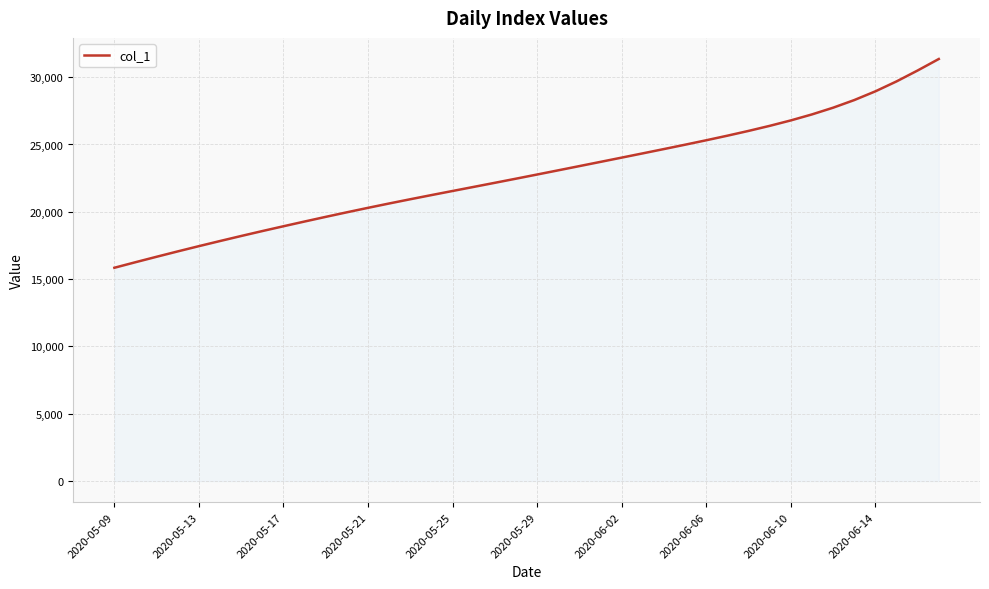

What is the difference between the second highest and second lowest values?

14239.6